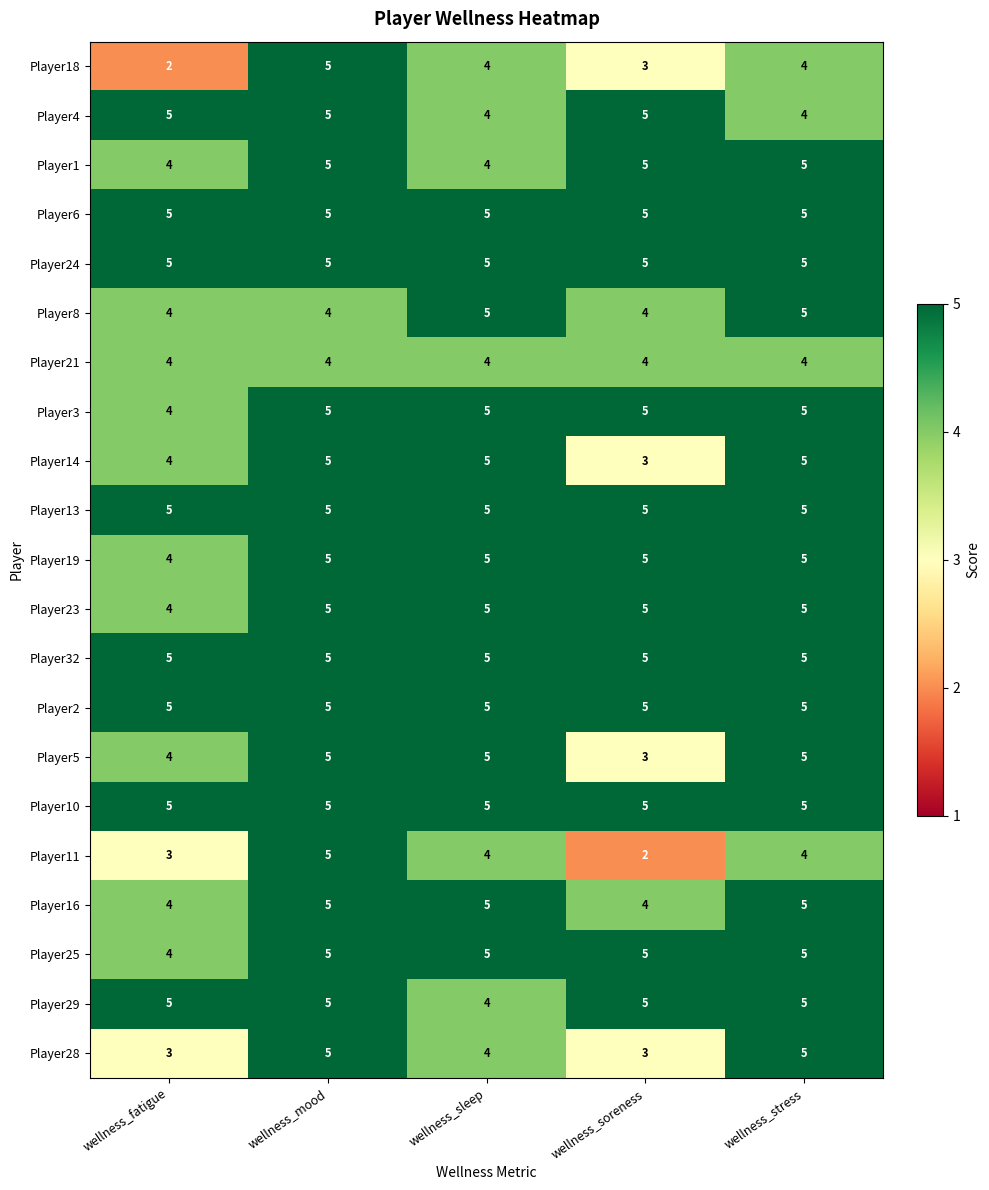

The Player14 series shows 2 at wellness_sleep. True or false?

False